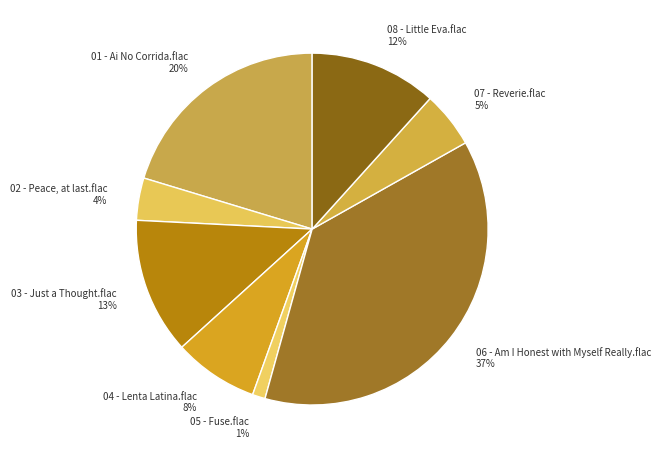

Count the number of slices in the pie.

8